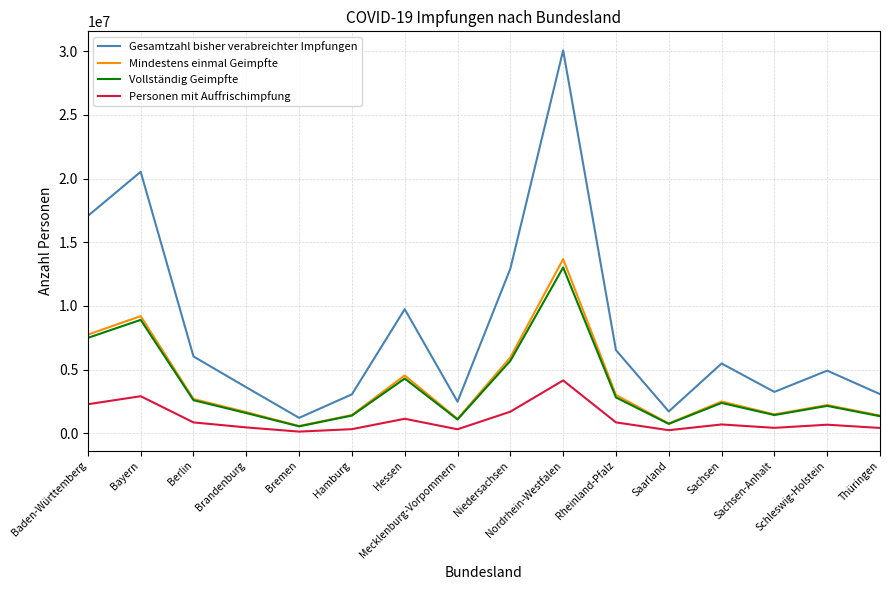

What is the smallest value displayed?

137925